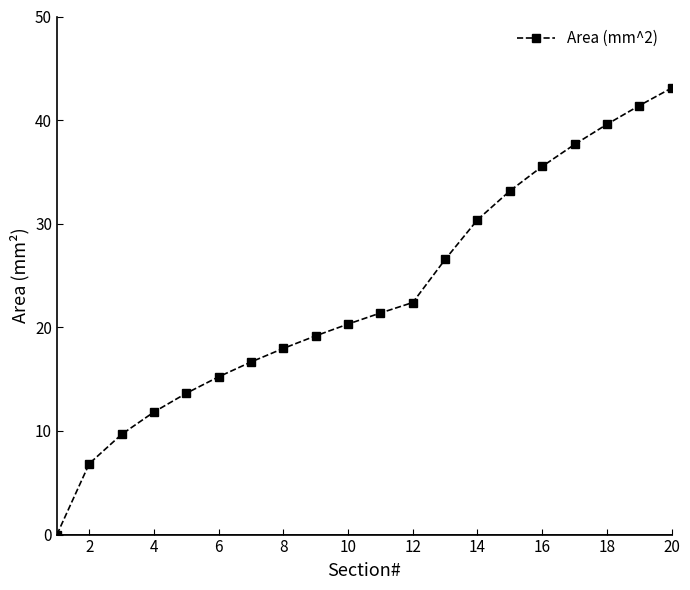

Reading left to right, what are all the values shown in this chart?

0.0	6.8	9.7	11.8	13.6	15.2	16.7	18.0	19.2	20.3	21.4	22.4	26.6	30.4	33.2	35.5	37.6	39.6	41.4	43.1